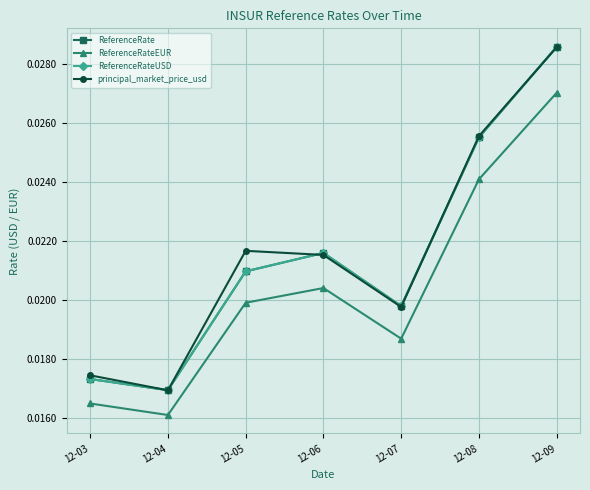

True or false: ReferenceRateUSD has a value of 0.0 at 12-03.

True